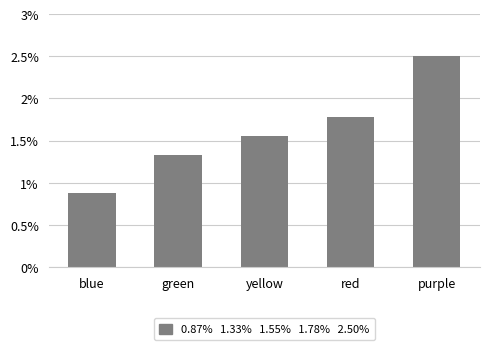

What is the label of the 5th bar from the left?

purple